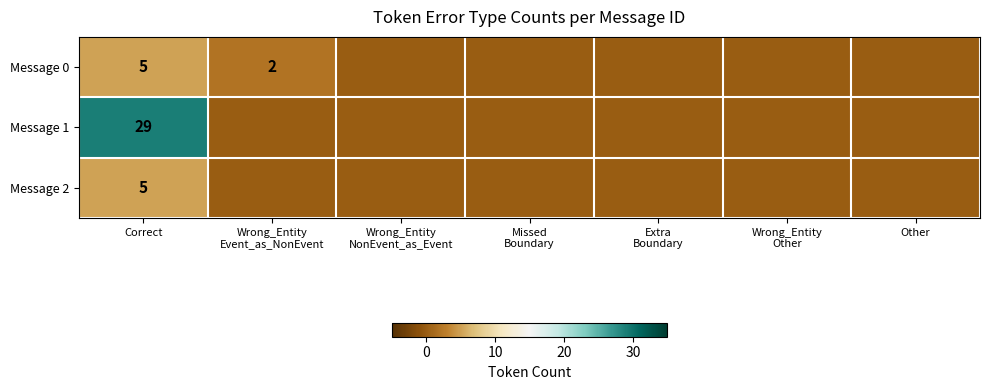

The value of Message 2 at Correct is 5. True or false?

True